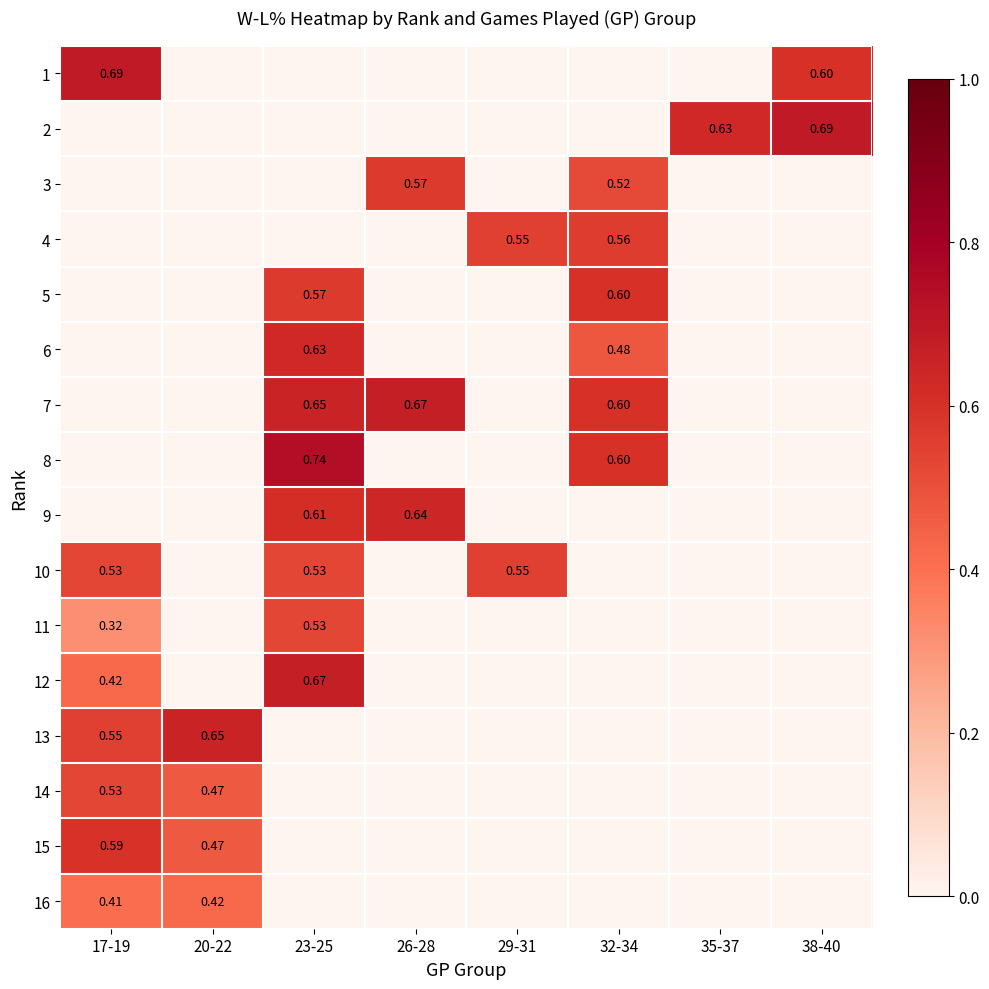

What is the difference between the maximum and minimum values in the 5 series?

0.6